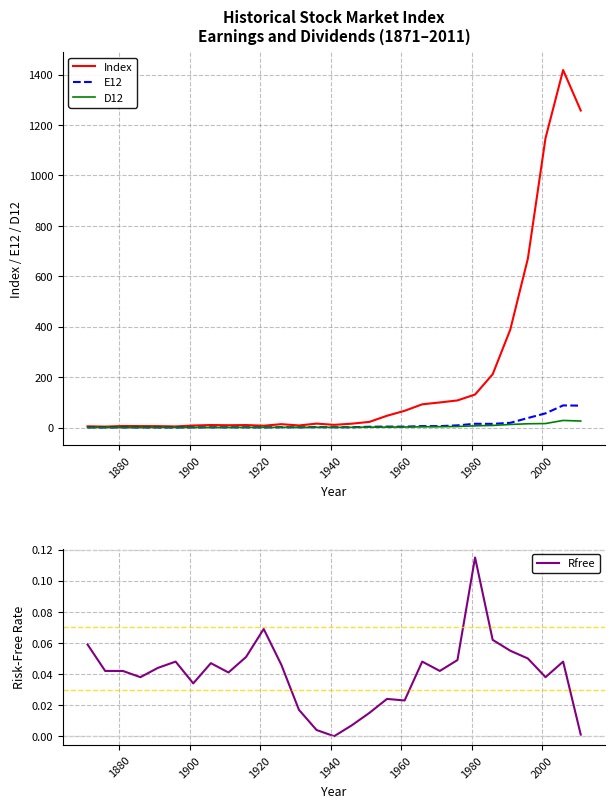

What is the highest value of the E12 series?

87.7